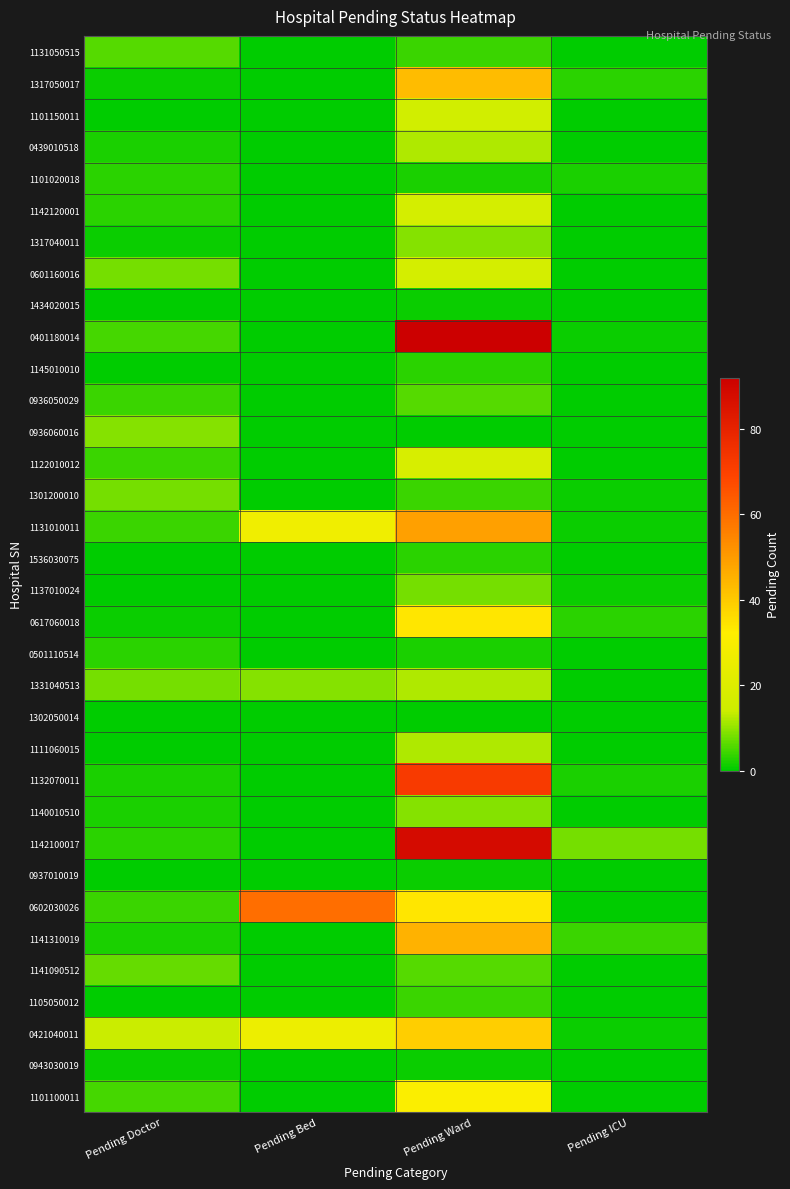

At which category is the sum across all series the highest?

Pending Ward